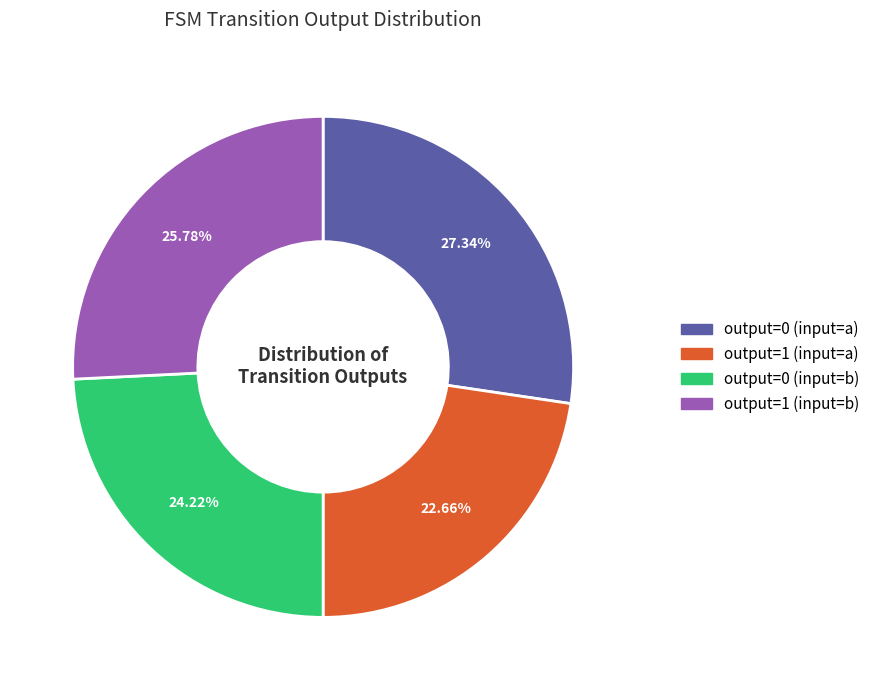

To the nearest percent, what portion does output=1 (input=b) represent?

26%